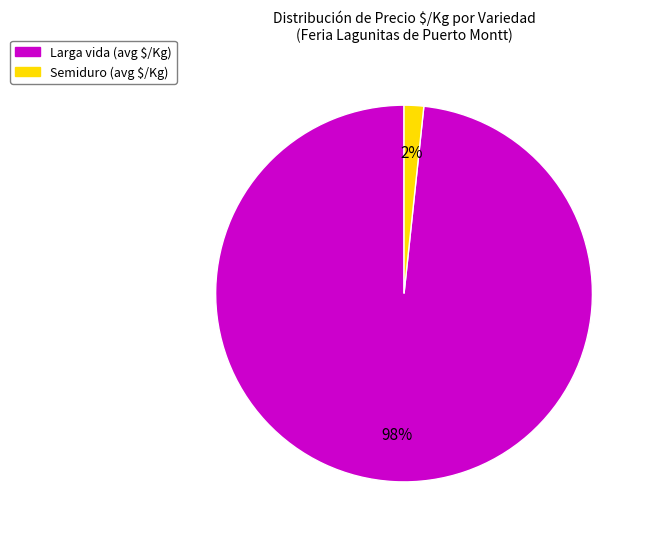

Which slice is the largest?

Larga vida